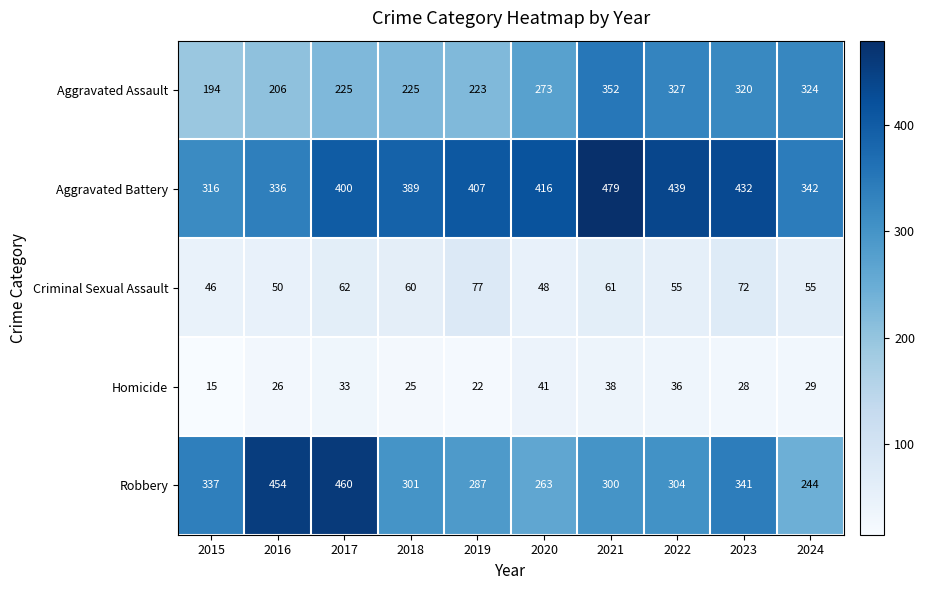

What value does the Aggravated Assault series have at 2021?

352